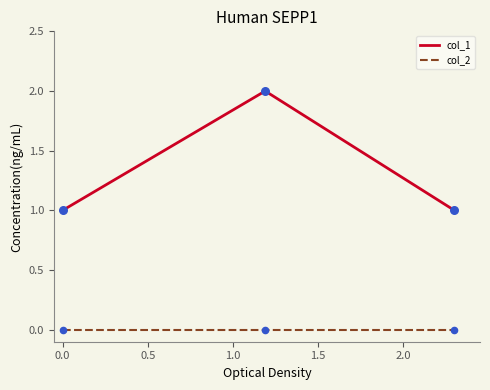

Which series has the widest spread of values?

col_1